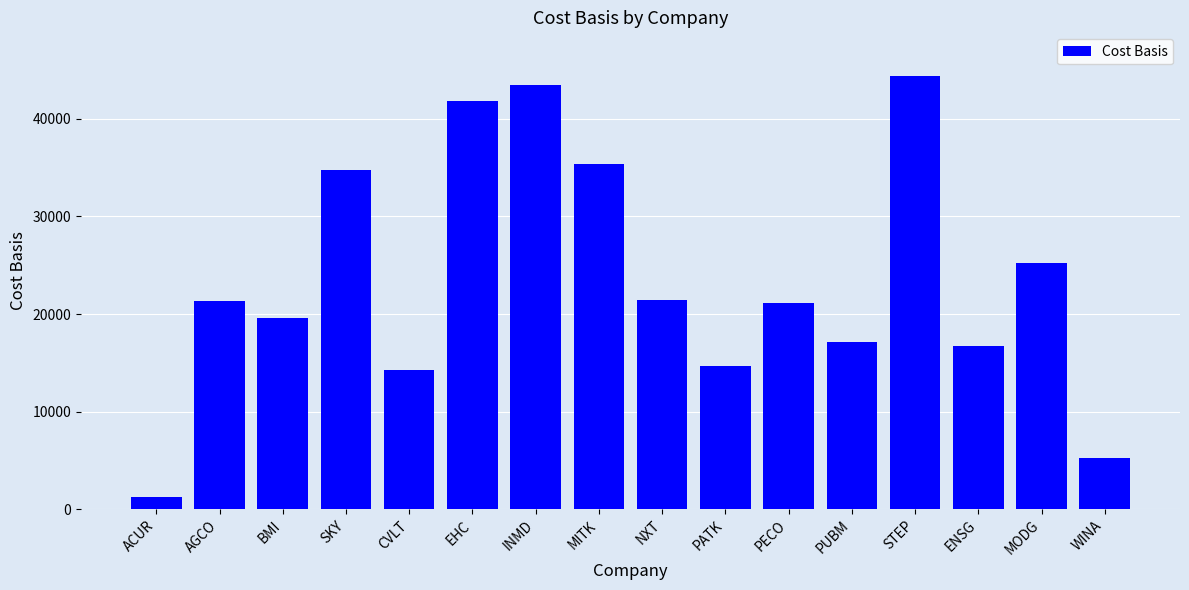

What is the label of the 9th bar from the left?

NXT